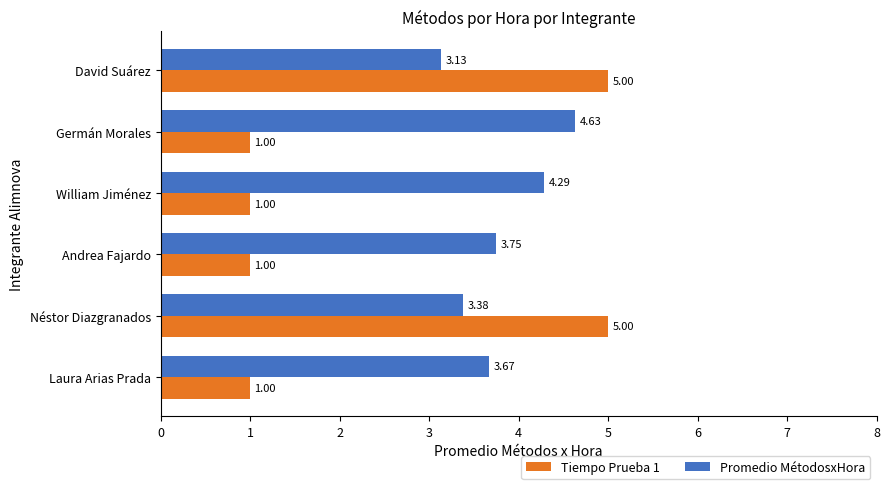

Where is Promedio MétodosxHora nearest to the value 3?

David Suárez